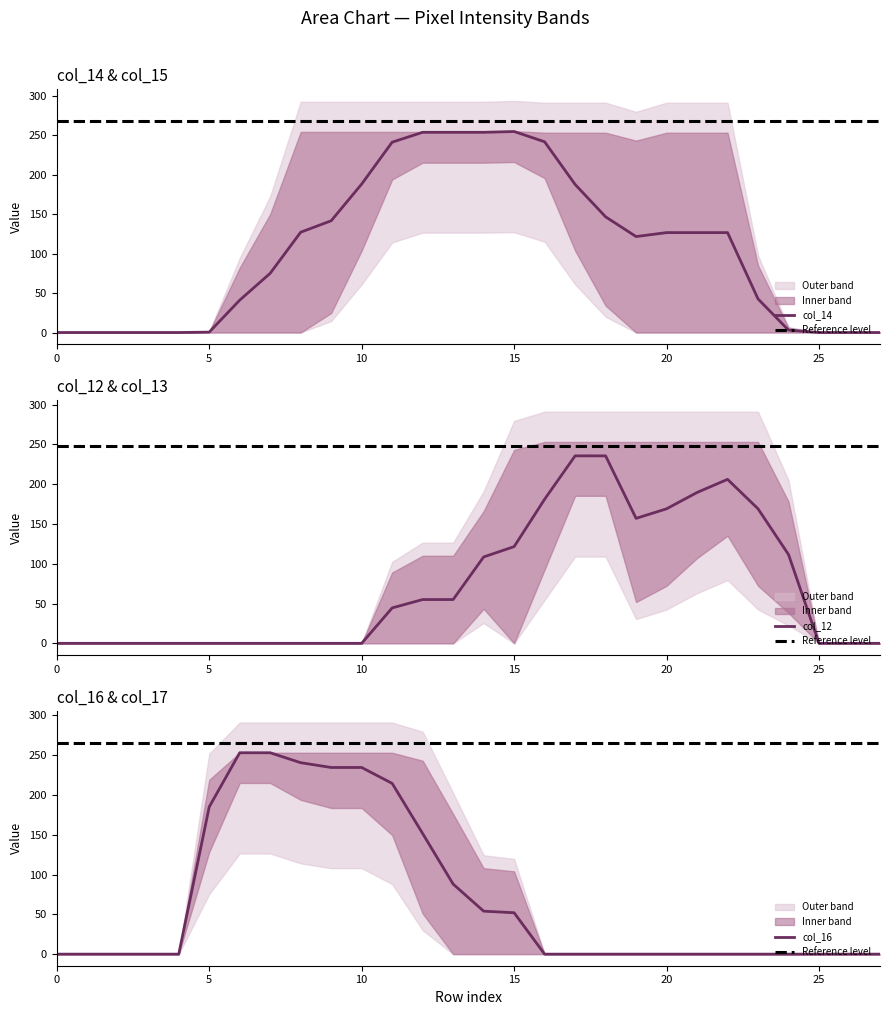

What is the highest value of the col_14 series?

254.5